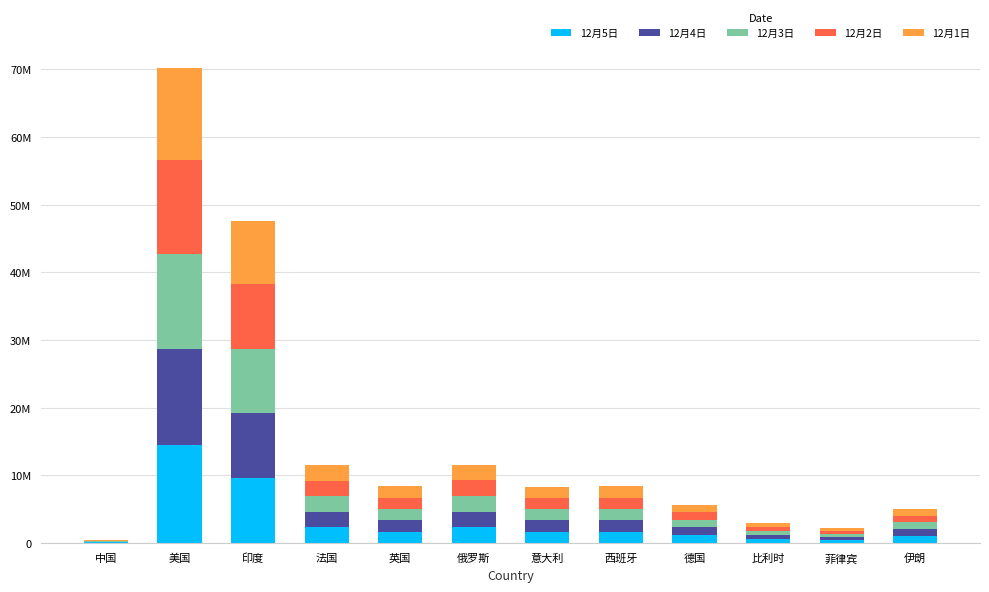

What are all the series names shown in the legend?

12月5日, 12月4日, 12月3日, 12月2日, 12月1日